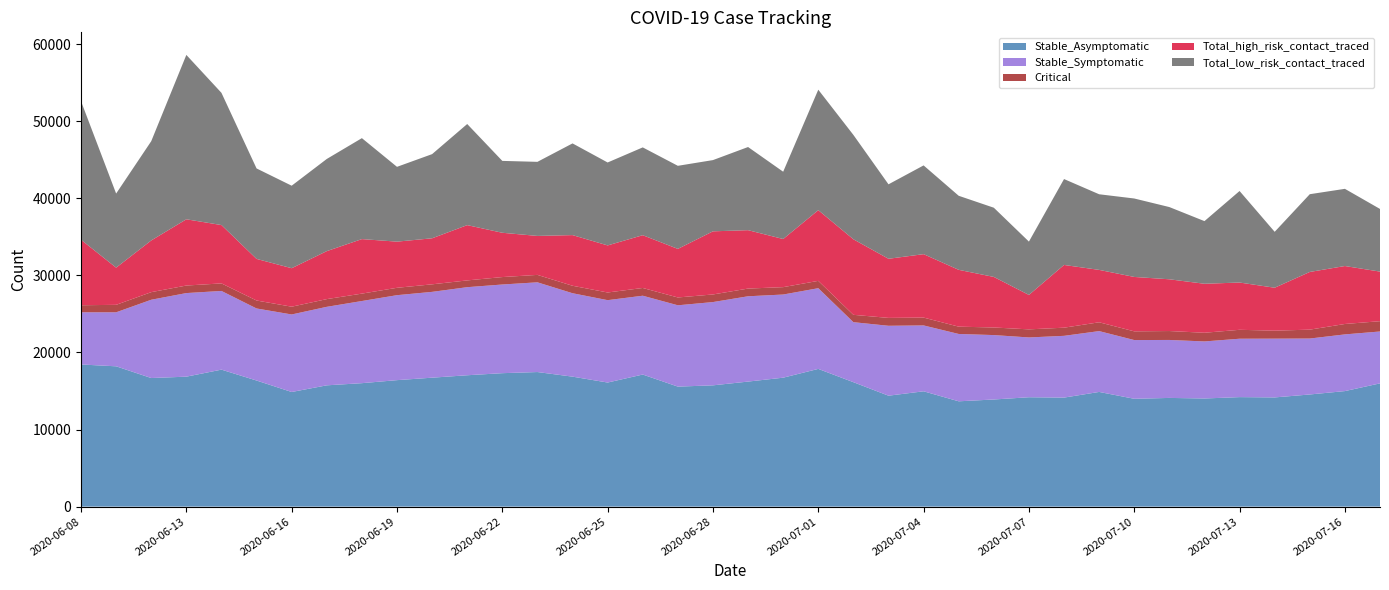

Reading left to right, what are all the values shown in this chart?

Stable_Asymptomatic: 18440	18203	16681	16859	17771	16358	14871	15735	16016	16408	16728	17043	17312	17459	16862	16098	17135	15569	15734	16222	16727	17867	16143	14391	14961	13663	13898	14190	14143	14879	13989	14102	14029	14206	14166	14549	14988	15990
Stable_Symptomatic: 6769	7007	10157	10845	10209	9349	10057	10185	10657	11023	11133	11425	11504	11641	10822	10687	10226	10550	10803	11066	10789	10470	7786	9070	8546	8736	8357	7757	8013	7892	7620	7520	7401	7575	7625	7257	7355	6731
Critical: 916	968	986	978	979	1031	1009	1001	961	957	978	879	965	963	969	994	1005	1015	987	1000	957	951	953	1022	1017	947	984	1049	1058	1144	1129	1157	1126	1158	1037	1153	1351	1336
Total_high_risk_contact_traced: 8494	4823	6706	8594	7569	5399	4993	6225	7072	5989	5971	7172	5746	5055	6571	6107	6846	6302	8190	7576	6245	9172	9800	7670	8228	7373	6559	4466	8138	6797	7058	6713	6355	6133	5569	7485	7519	6432
Total_low_risk_contact_traced: 17974	9614	12878	21324	17152	11735	10703	11956	13098	9704	10919	13117	9325	9611	11897	10760	11391	10778	9242	10788	8729	15629	13541	9659	11514	9606	8980	6920	11144	9811	10178	9370	8128	11874	7254	10087	10014	8129